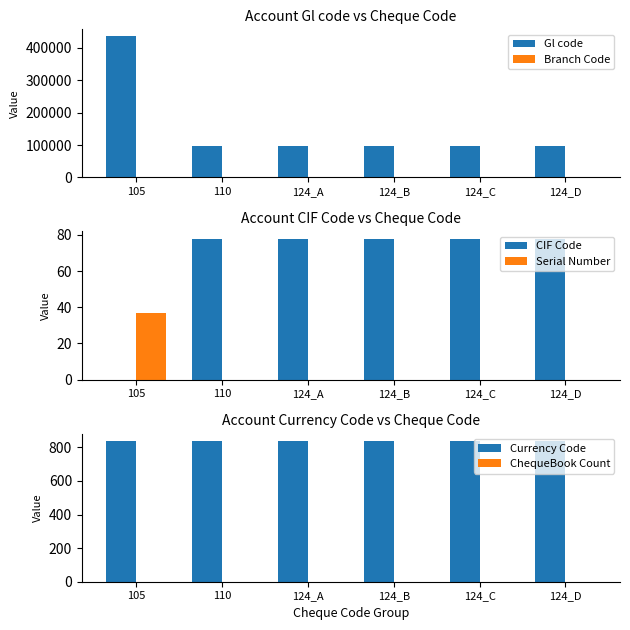

Reading left to right, list all the values displayed in this chart.

Gl code: 435123	96123	96123	96123	96123	96123
Branch Code: 1	1	1	1	1	1
CIF Code: 0	78	78	78	78	78
Serial Number: 37	0	0	0	0	0
Currency Code: 840	840	840	840	840	840
ChequeBook Count: 1	1	1	1	1	1